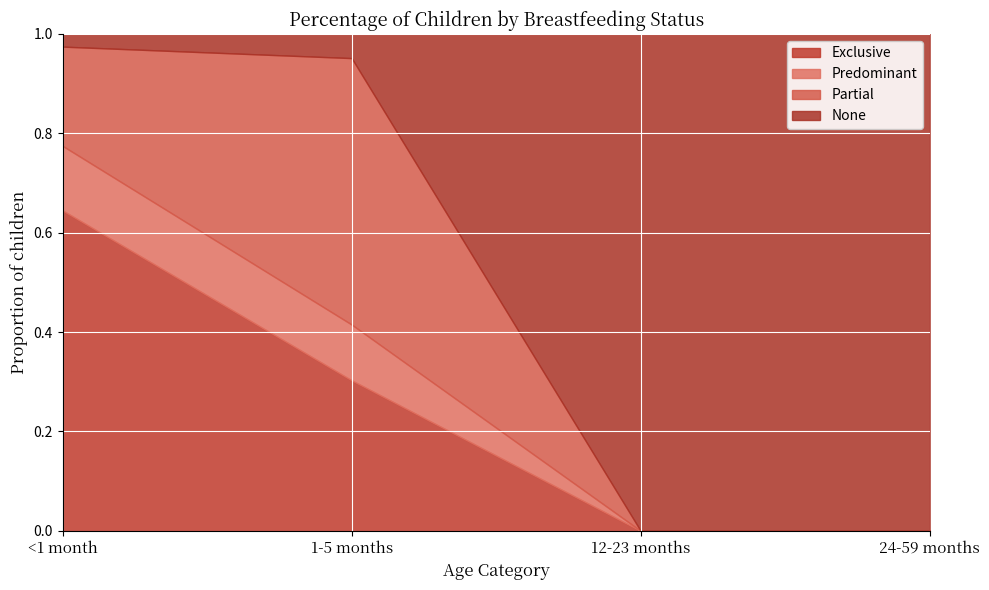

Where is the first local maximum for Partial?

1-5 months